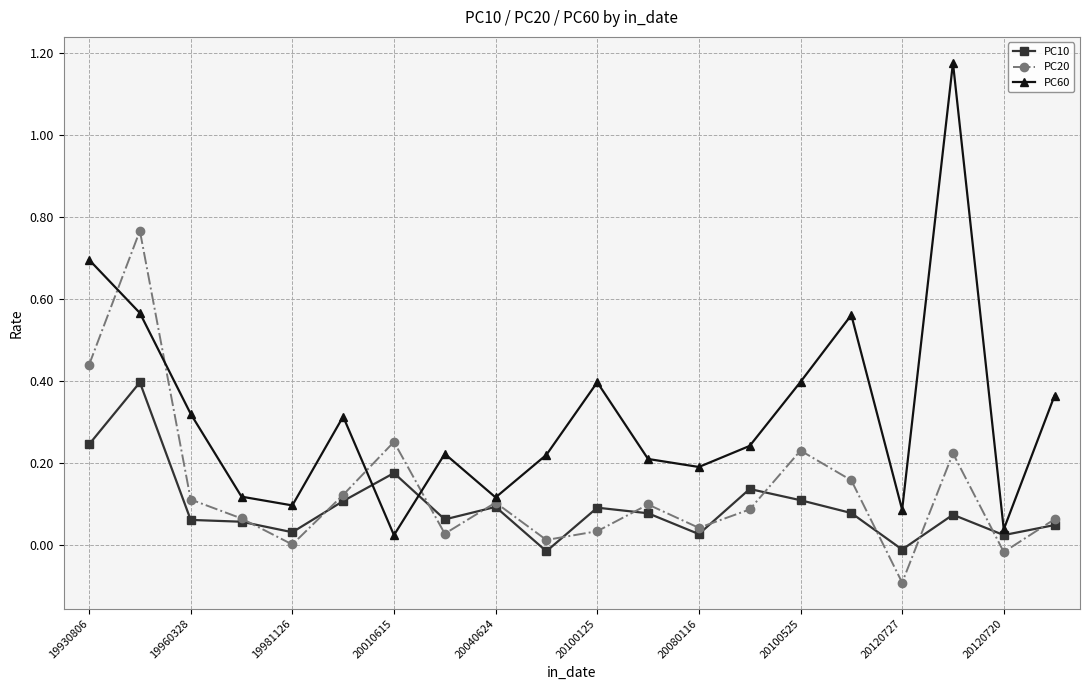

List the series in order of their peak value, lowest first.

PC10, PC20, PC60